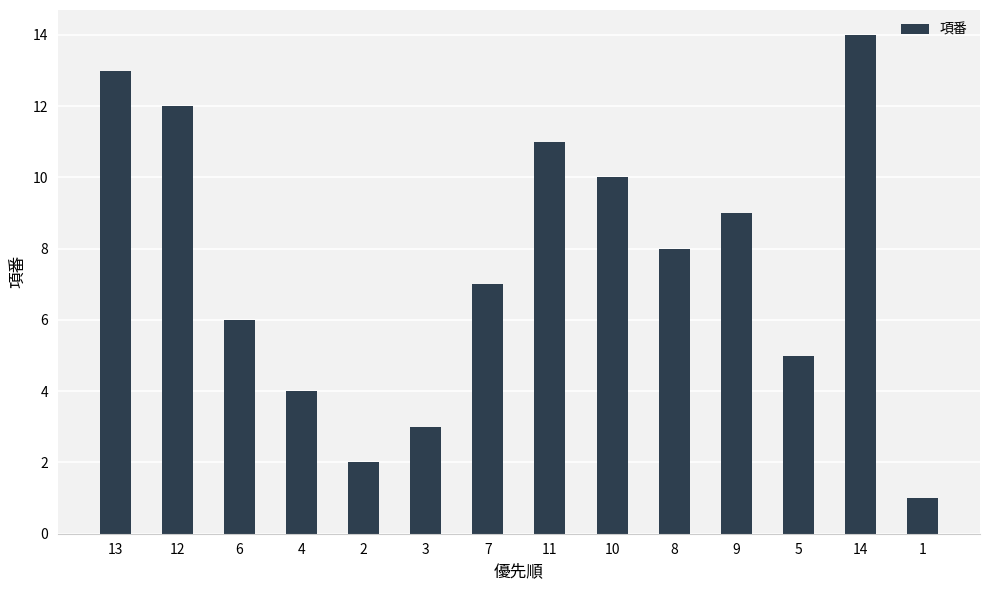

Reading left to right, transcribe all the data shown in this chart.

13=13	12=12	6=6	4=4	2=2	3=3	7=7	11=11	10=10	8=8	9=9	5=5	14=14	1=1